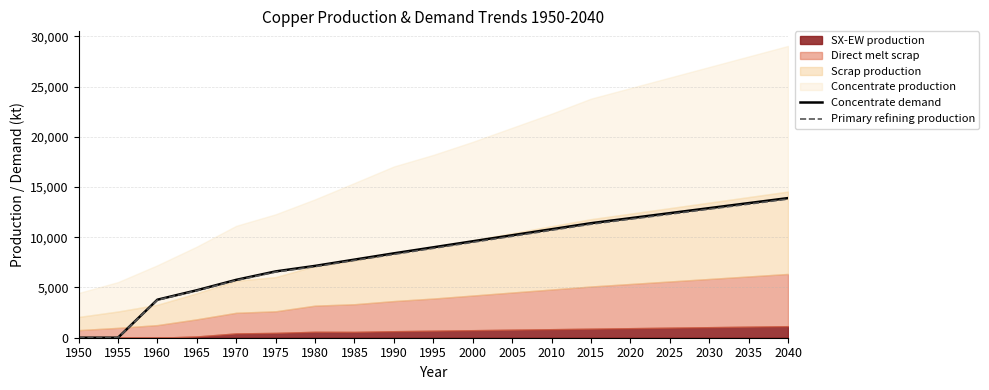

What is the difference between the Concentrate demand values at 1960 and 1970?

1976.6